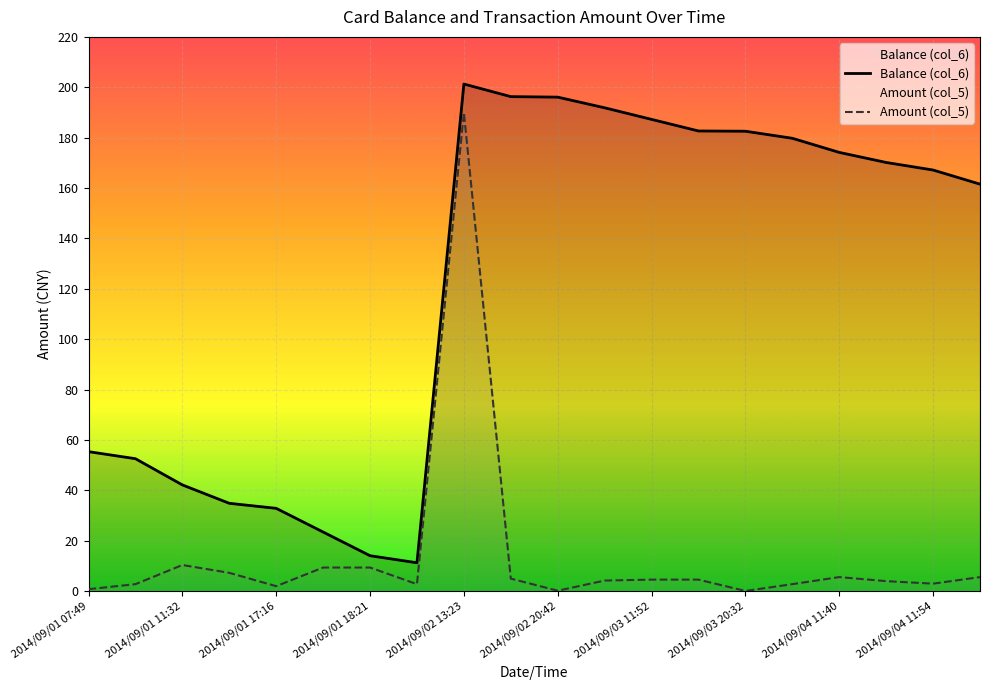

List the series in order of their overall mean, highest first.

Balance (col_6), Amount (col_5)